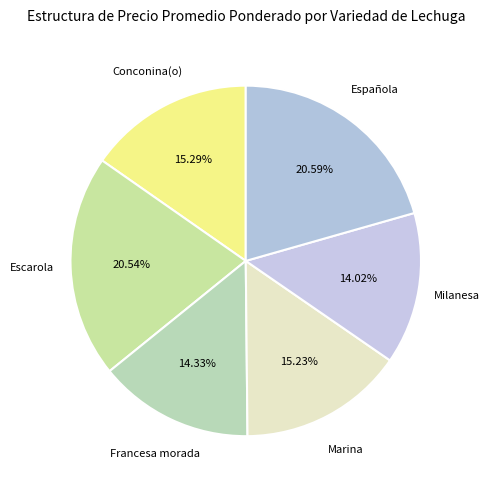

To the nearest percent, what portion does Escarola represent?

21%